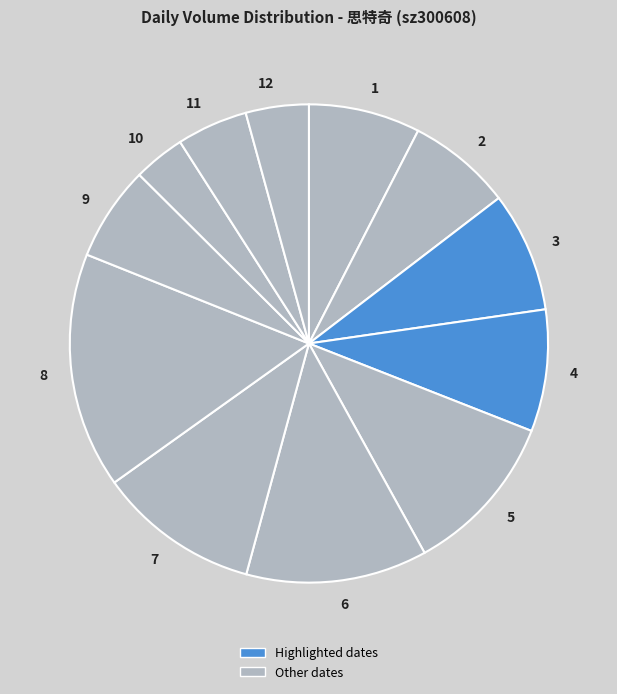

Count the number of slices in the pie.

12